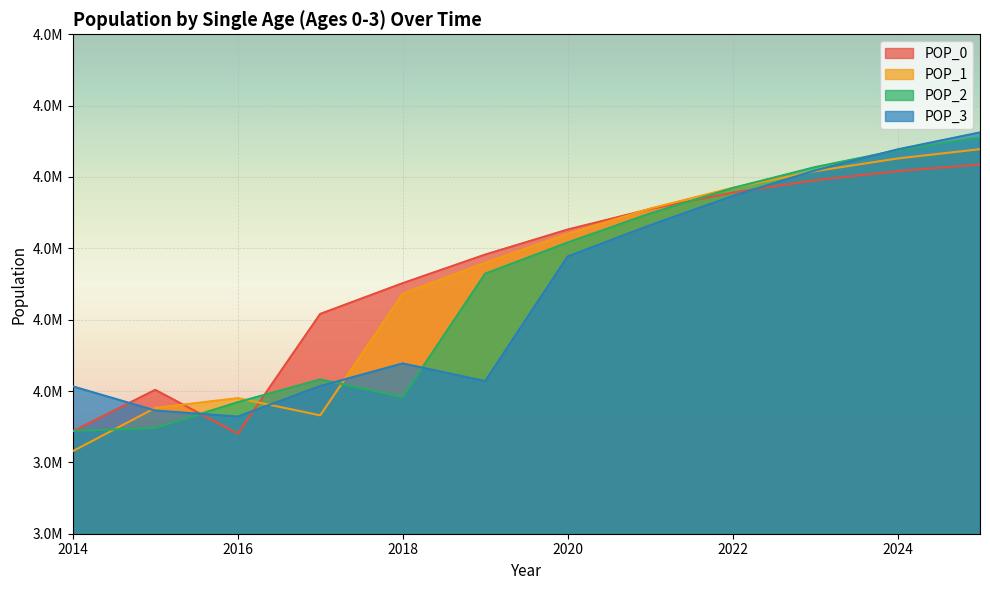

How many times do POP_3 and POP_1 cross each other?

4